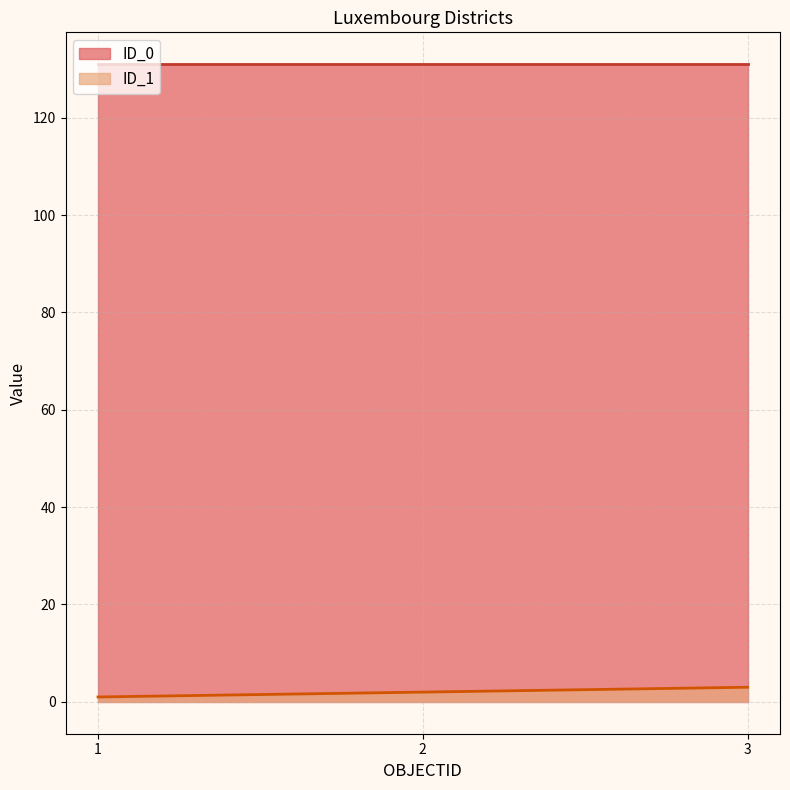

Read the value at 2.

2